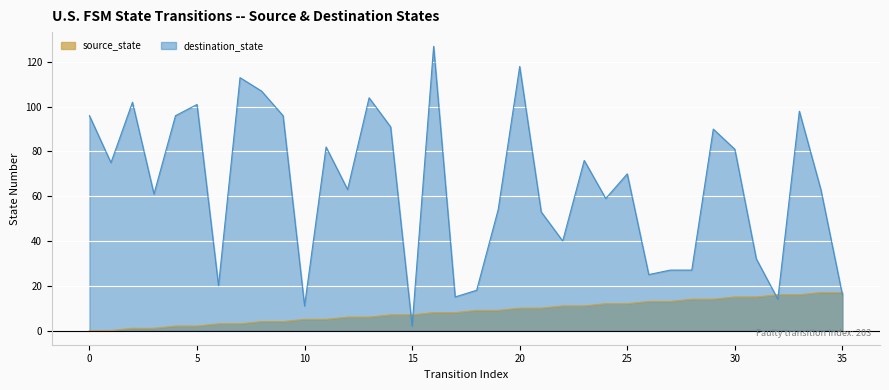

Which category has the highest value in the source_state series?

34